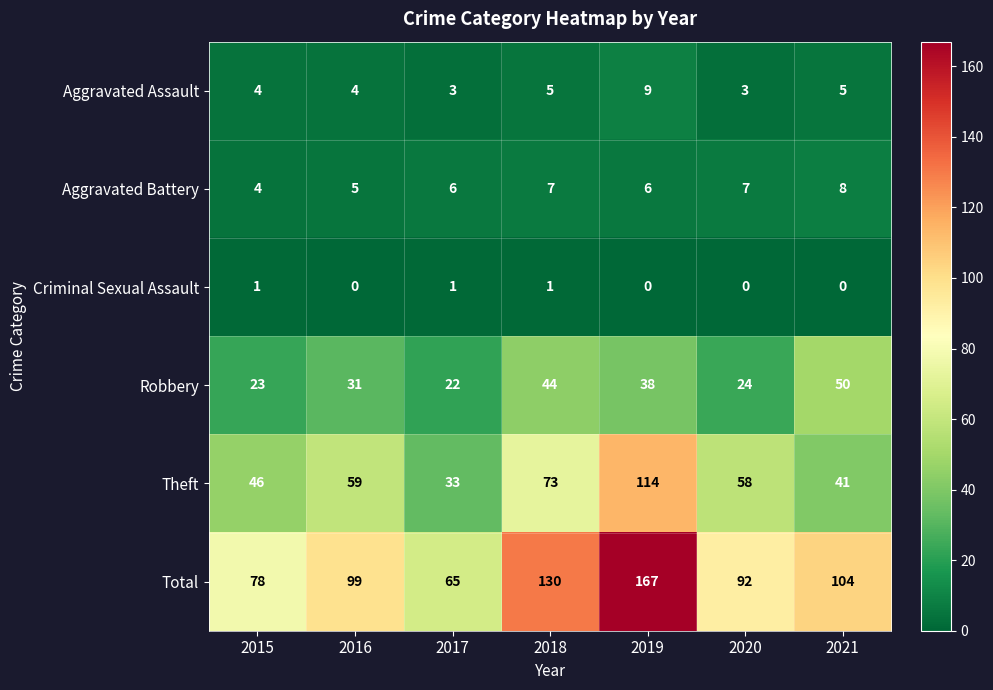

Count the Aggravated Battery values in the range 5 to 7.

5